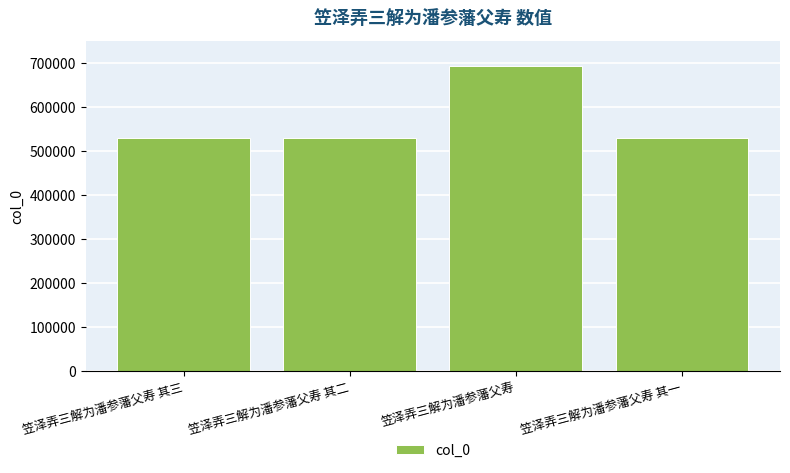

The chart shows a value of 944830 at 笠泽弄三解为潘参藩父寿. True or false?

False